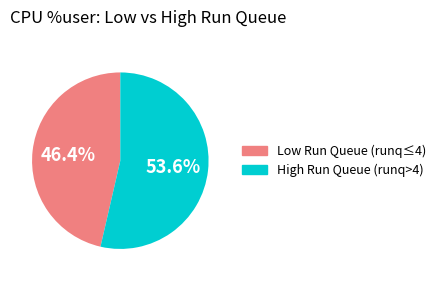

Is there any slice that represents more than half of the pie?

Yes